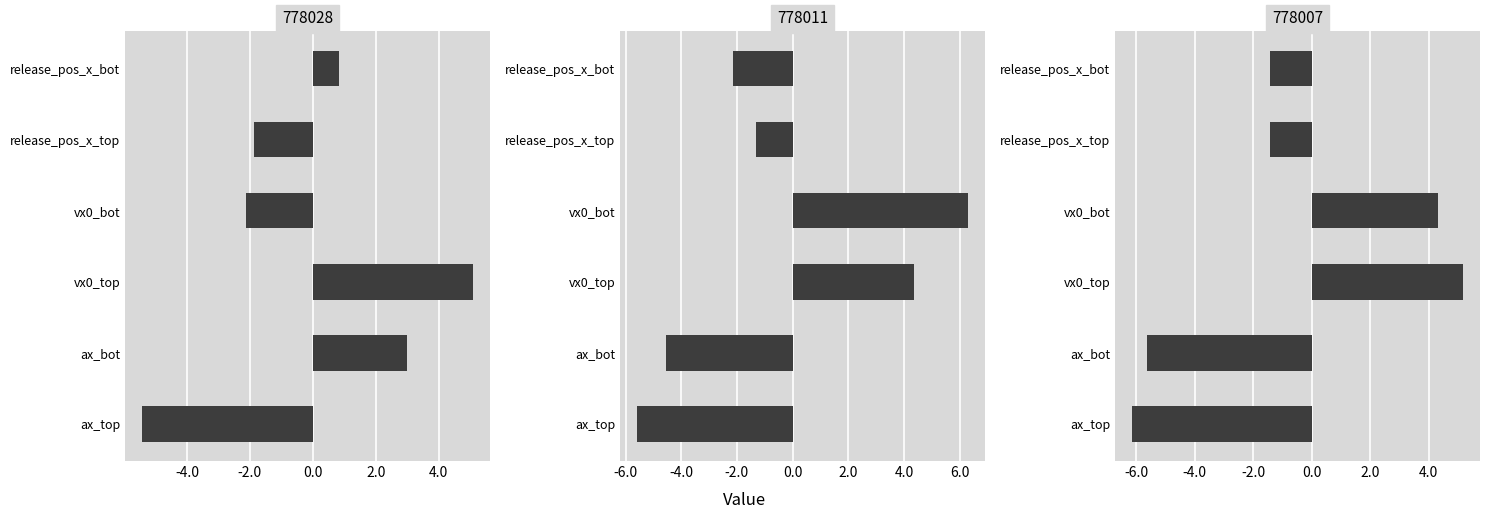

Between 0 and 2, which series saw the biggest shift?

ax_bot